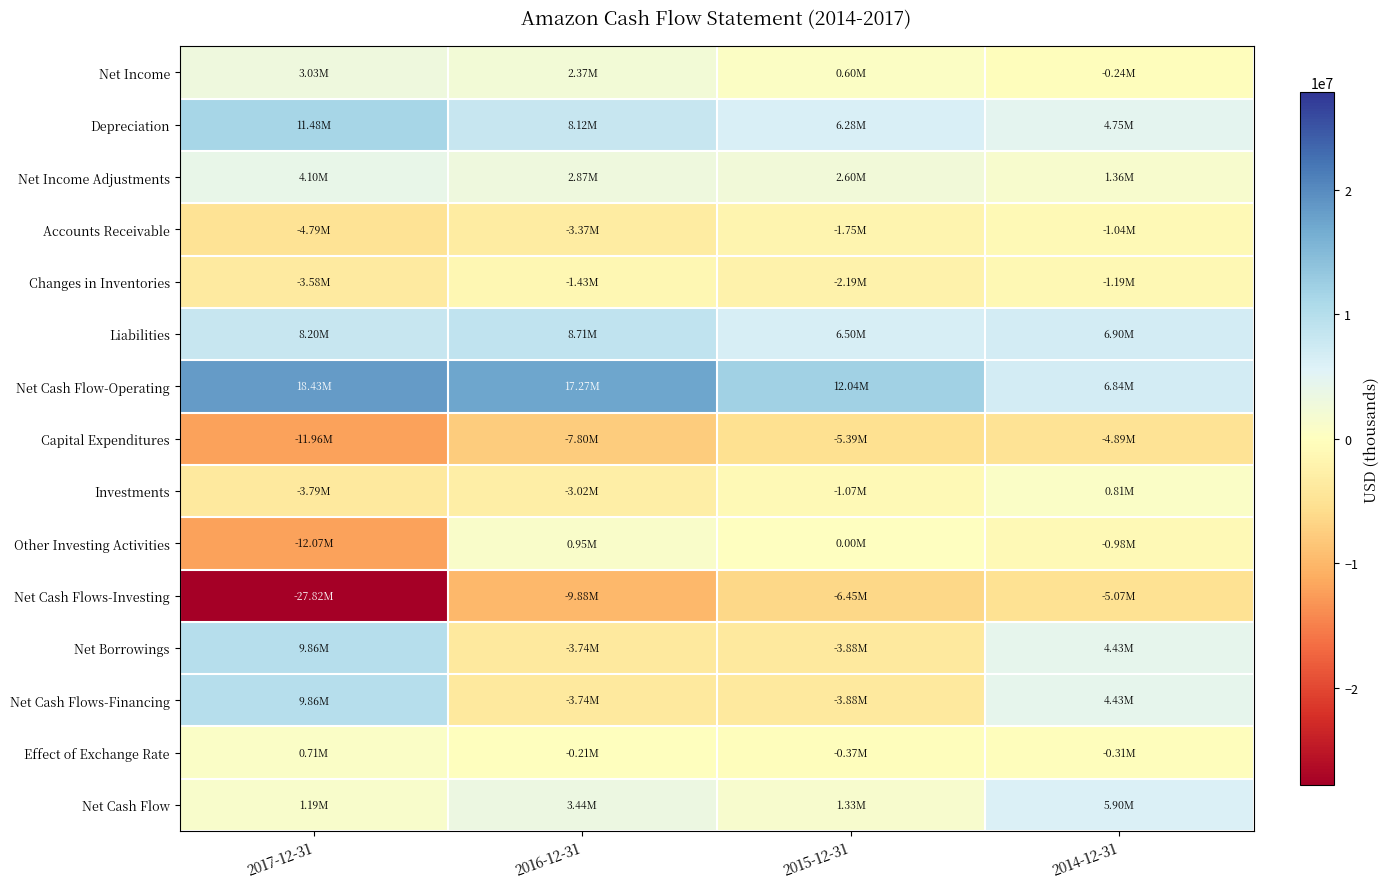

Reading right to left, extract all data points from this chart.

Net Income: 2014-12-31=-241000	2015-12-31=596000	2016-12-31=2371000	2017-12-31=3033000
Depreciation: 2014-12-31=4746000	2015-12-31=6281000	2016-12-31=8116000	2017-12-31=11478000
Net Income Adjustments: 2014-12-31=1363000	2015-12-31=2605000	2016-12-31=2869000	2017-12-31=4096000
Accounts Receivable: 2014-12-31=-1039000	2015-12-31=-1755000	2016-12-31=-3367000	2017-12-31=-4786000
Changes in Inventories: 2014-12-31=-1193000	2015-12-31=-2187000	2016-12-31=-1426000	2017-12-31=-3583000
Liabilities: 2014-12-31=6898000	2015-12-31=6499000	2016-12-31=8709000	2017-12-31=8196000
Net Cash Flow-Operating: 2014-12-31=6842000	2015-12-31=12039000	2016-12-31=17272000	2017-12-31=18434000
Capital Expenditures: 2014-12-31=-4893000	2015-12-31=-5387000	2016-12-31=-7804000	2017-12-31=-11955000
Investments: 2014-12-31=807000	2015-12-31=-1066000	2016-12-31=-3023000	2017-12-31=-3789000
Other Investing Activities: 2014-12-31=-979000	2015-12-31=3000	2016-12-31=951000	2017-12-31=-12075000
Net Cash Flows-Investing: 2014-12-31=-5065000	2015-12-31=-6450000	2016-12-31=-9876000	2017-12-31=-27819000
Net Borrowings: 2014-12-31=4426000	2015-12-31=-3882000	2016-12-31=-3740000	2017-12-31=9860000
Net Cash Flows-Financing: 2014-12-31=4432000	2015-12-31=-3882000	2016-12-31=-3740000	2017-12-31=9860000
Effect of Exchange Rate: 2014-12-31=-310000	2015-12-31=-374000	2016-12-31=-212000	2017-12-31=713000
Net Cash Flow: 2014-12-31=5899000	2015-12-31=1333000	2016-12-31=3444000	2017-12-31=1188000